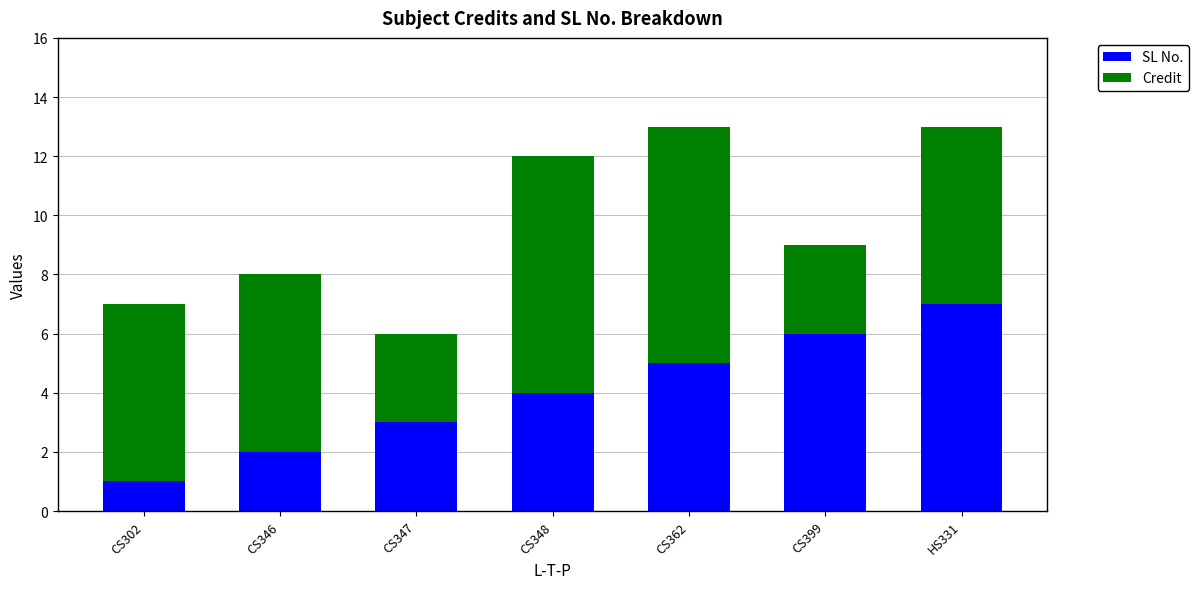

Which category has the lowest value in the SL No. series?

CS302